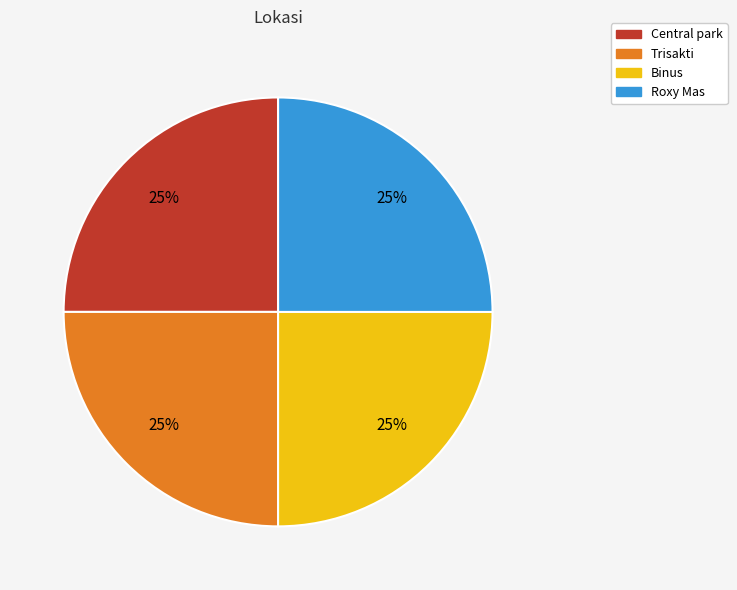

To the nearest percent, what percentage of the pie is Roxy Mas?

25%